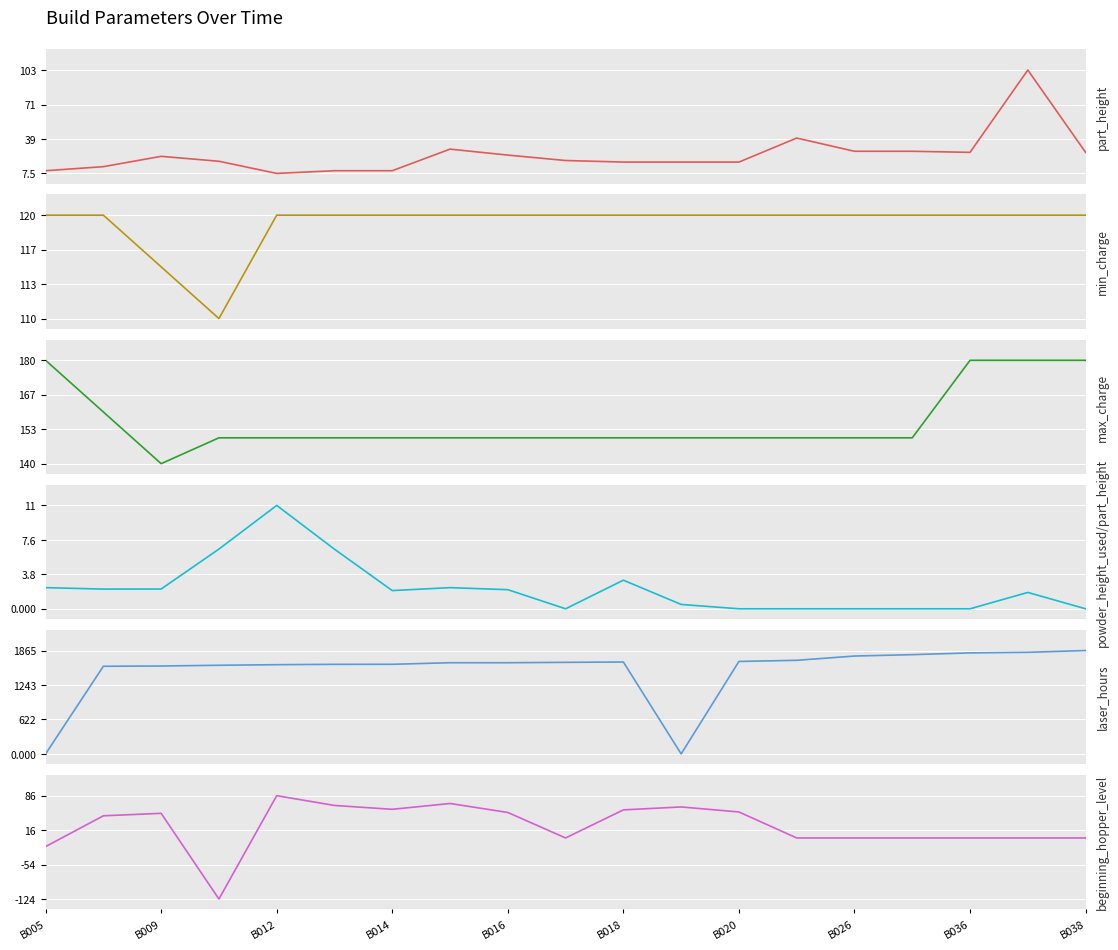

Which series ends up on top after the final intersection of laser_hours and beginning_hopper_level?

laser_hours